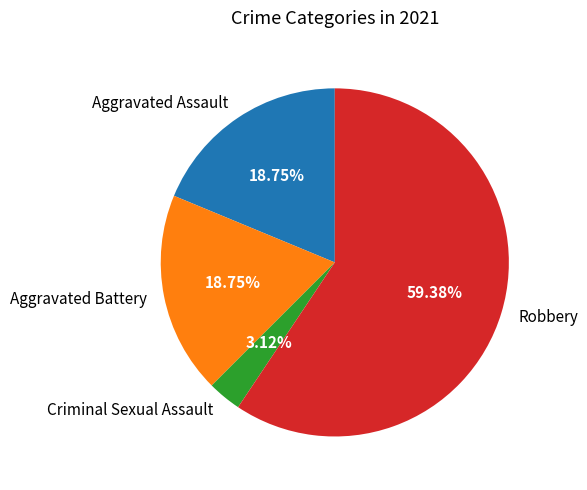

True or false: Aggravated Assault accounts for 19% of the total.

True